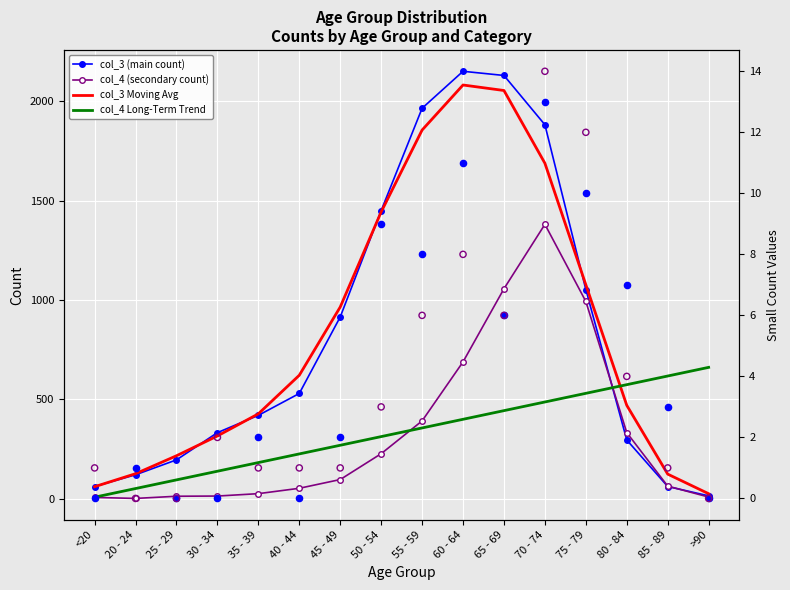

Which series reaches the maximum Y coordinate?

col_3 (main count)